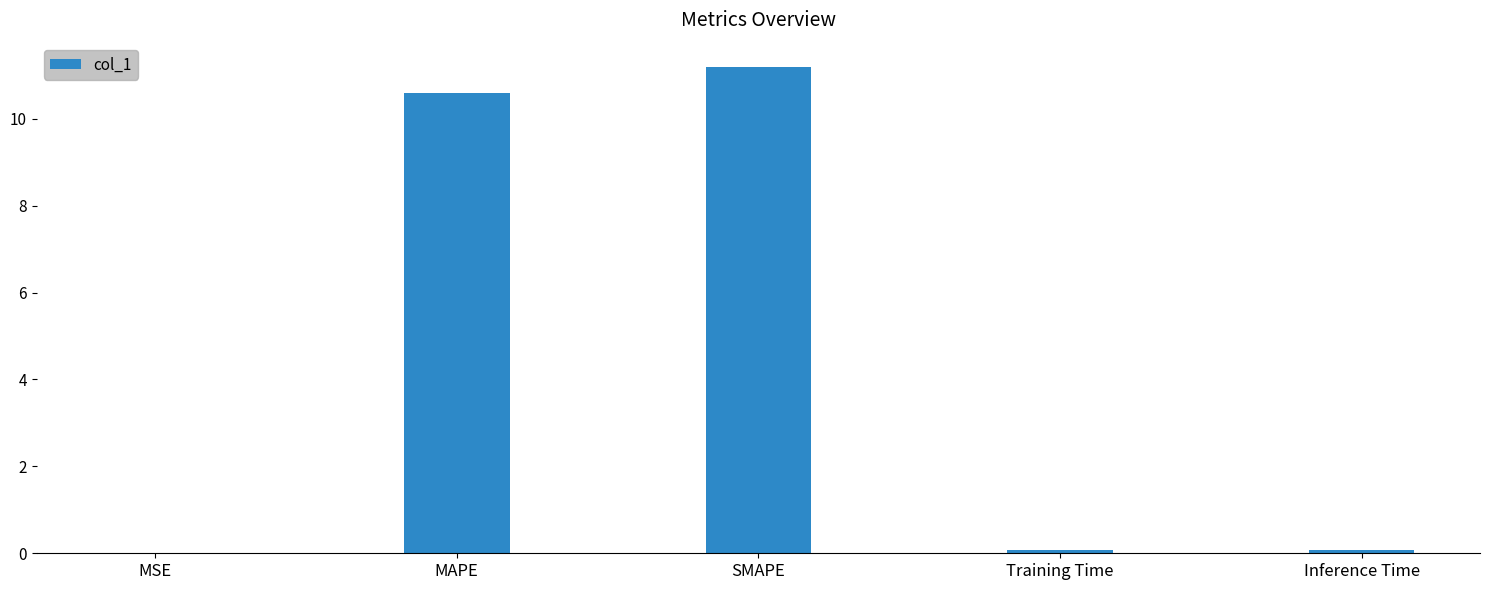

What is the approximate value at SMAPE?

11.2